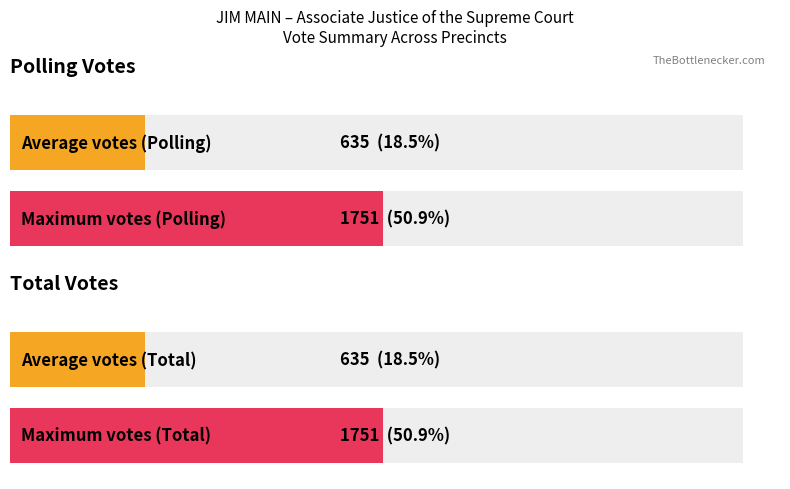

What is the greatest value displayed?

1751